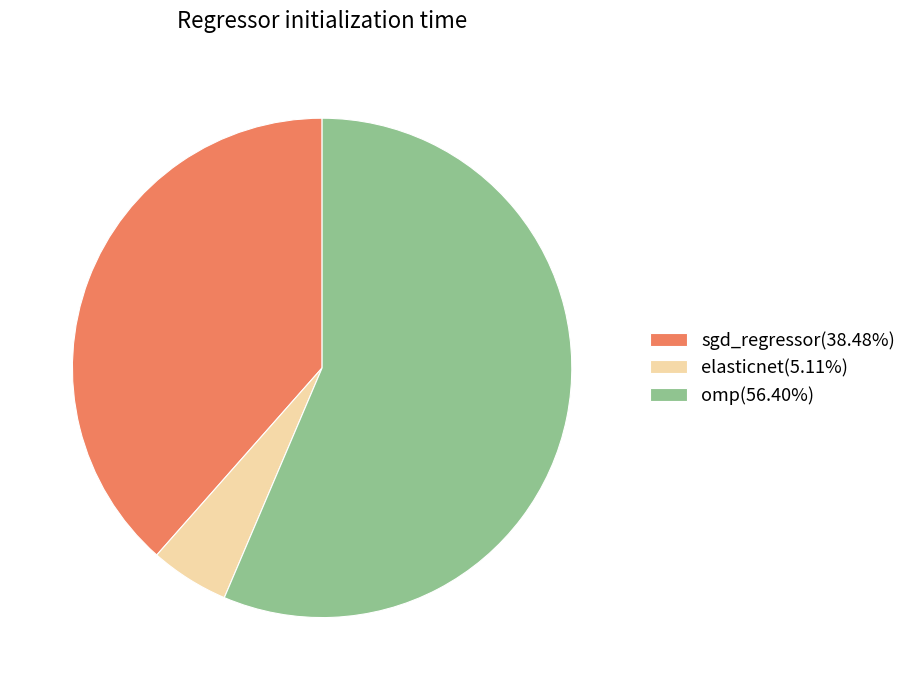

Does any single category account for the majority?

Yes